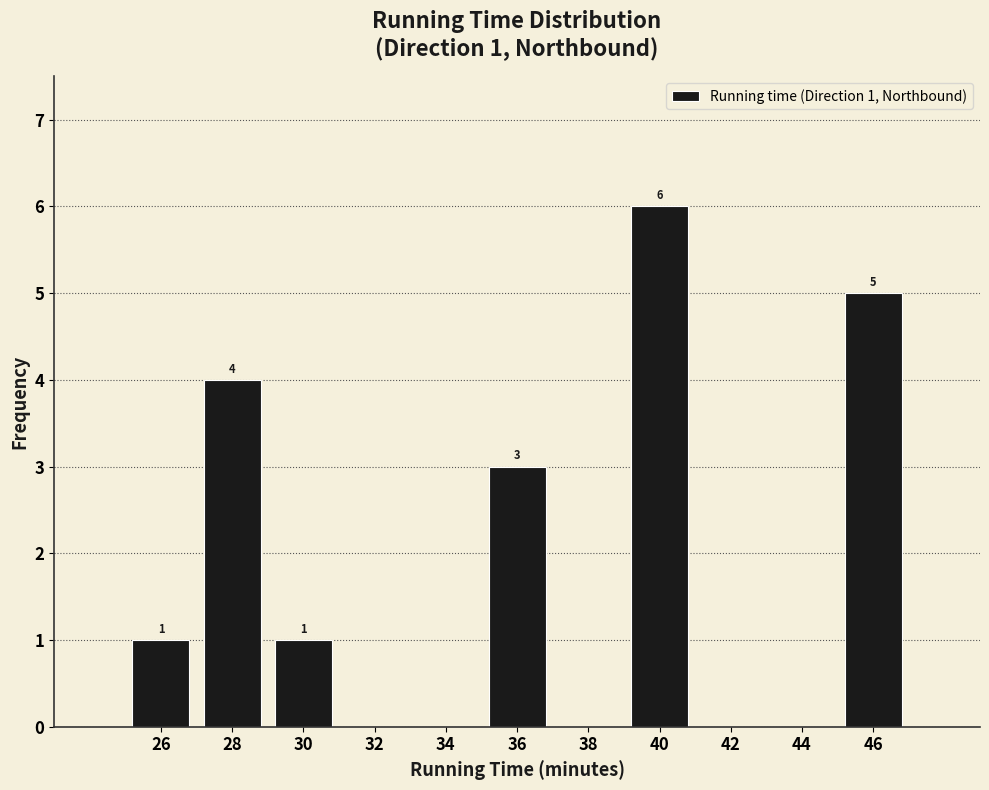

Over which range of the x-axis is the bar tallest?

39 to 41